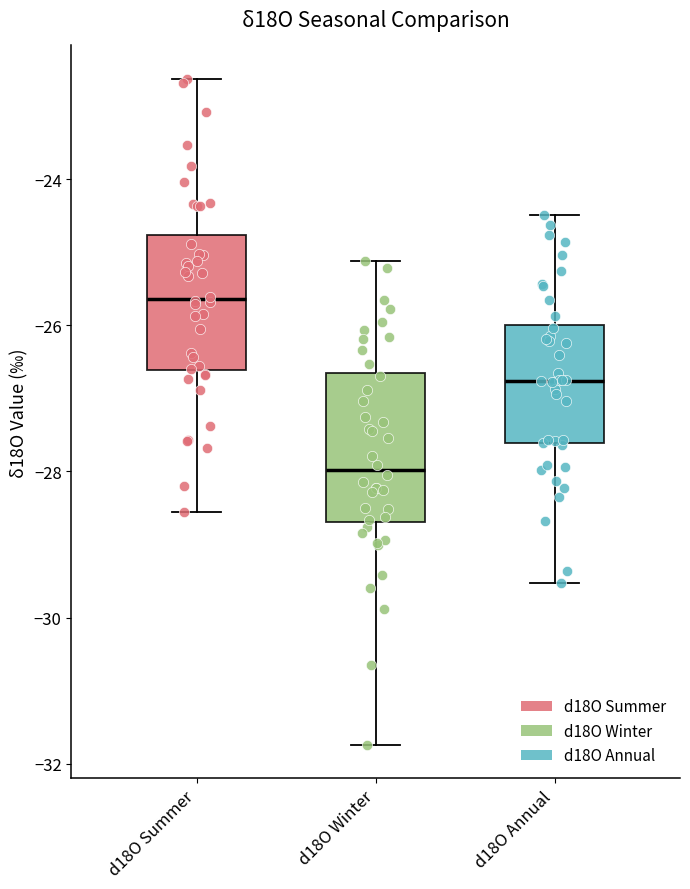

Reading left to right, read every box against the y-axis: the position of its median line, the range the box covers, and the ends of its whiskers. The values are not printed on the chart, so give them approximately, as read against the axis.

d18O Summer: median -25.6, box -26.6 to -24.8, whiskers -28.6 to -22.6
d18O Winter: median -28.0, box -28.6 to -26.6, whiskers -31.8 to -25.2
d18O Annual: median -26.8, box -27.6 to -26.0, whiskers -29.6 to -24.4